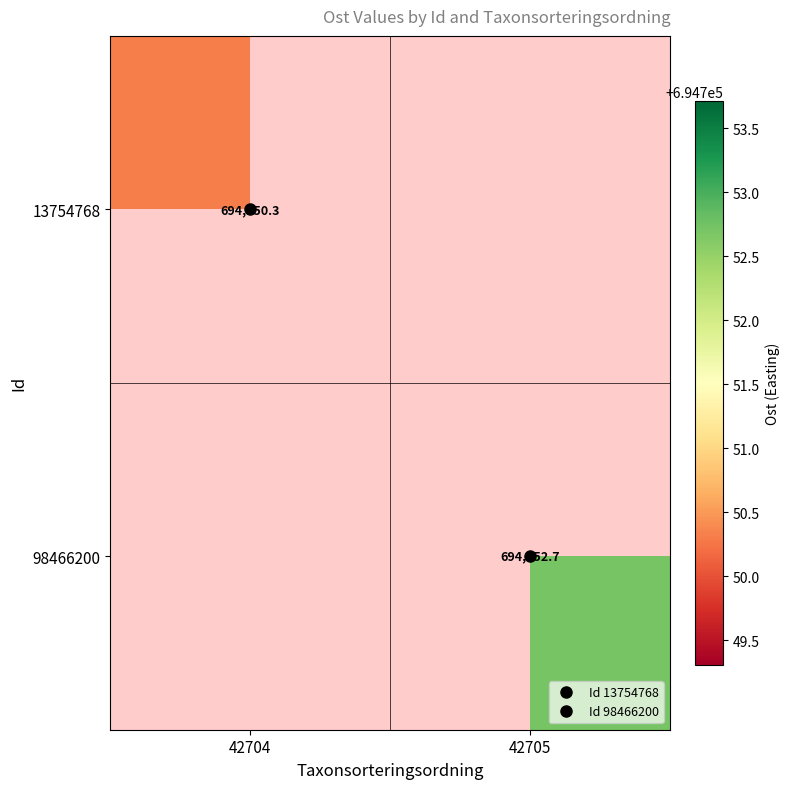

Count the number of data series in this chart.

2